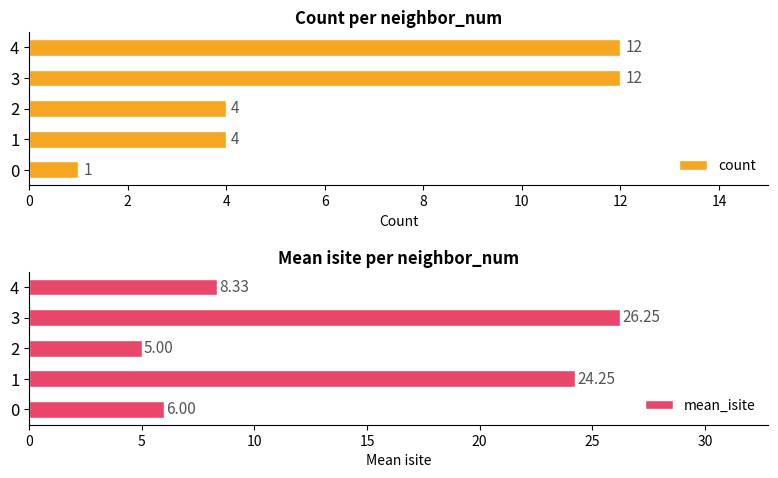

Reading left to right, what are all the values shown in this chart?

count: 1.0	4.0	4.0	12.0	12.0
mean_isite: 6.0	24.2	5.0	26.2	8.3